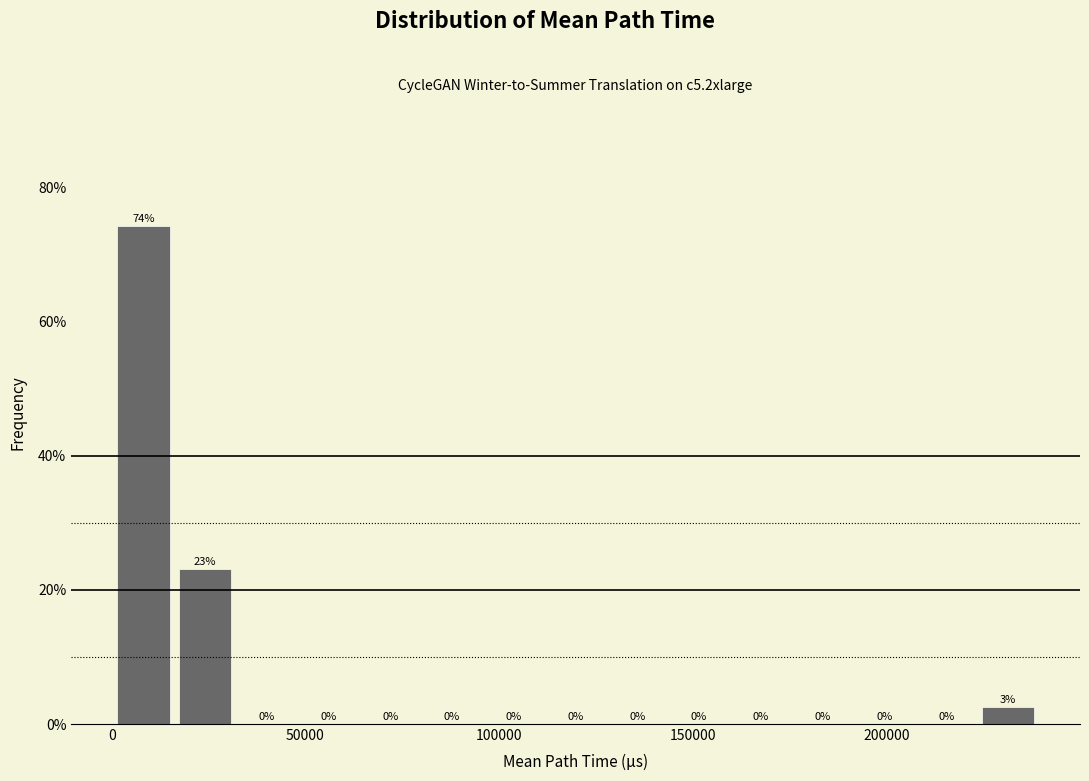

Read against the x-axis, roughly where is the centre of the tallest bar?

10000